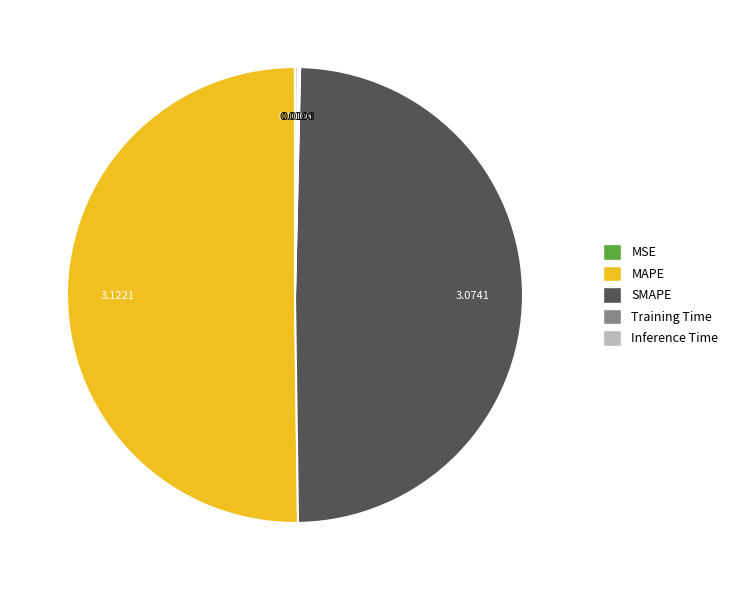

Which slice represents more than half of the pie?

MAPE